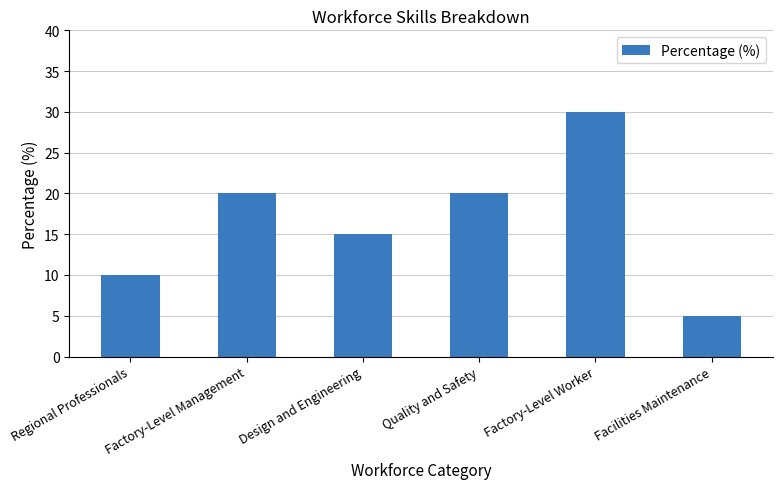

At which label is the value closest to 17?

Design and Engineering